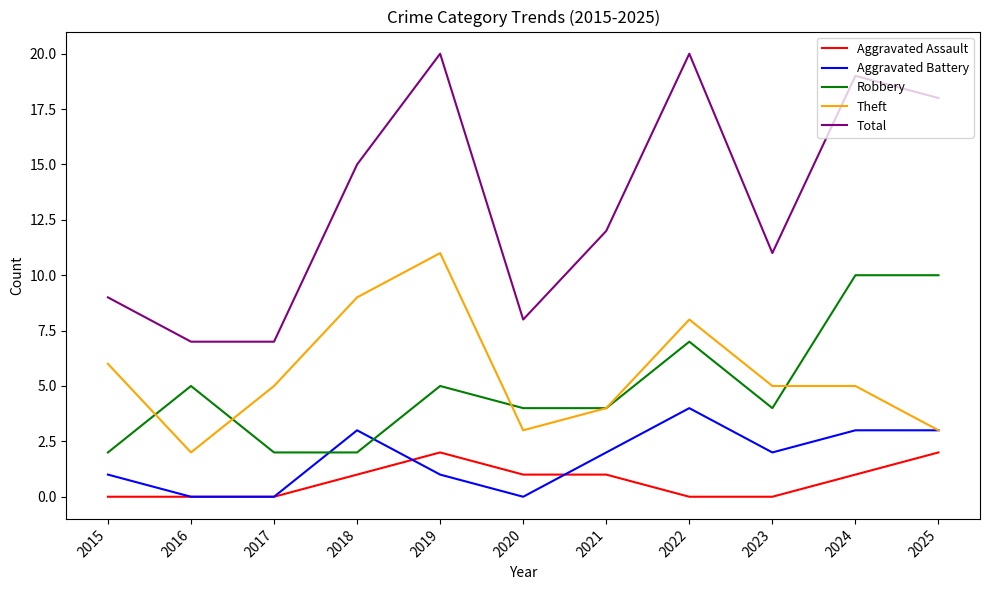

Where is the first local maximum for Theft?

2019